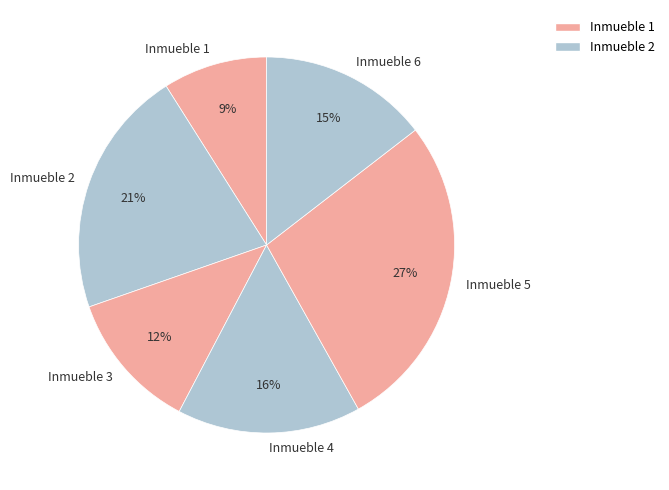

Which category has the smallest portion of the pie?

Inmueble 1